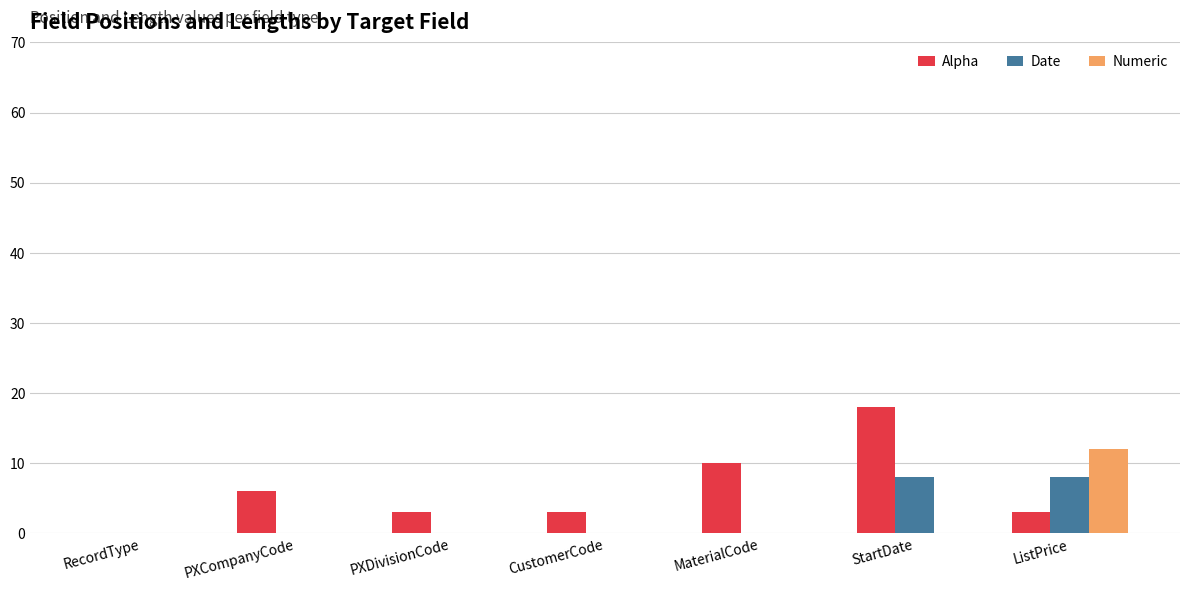

Between CustomerCode and ListPrice, which series saw the biggest shift?

Numeric